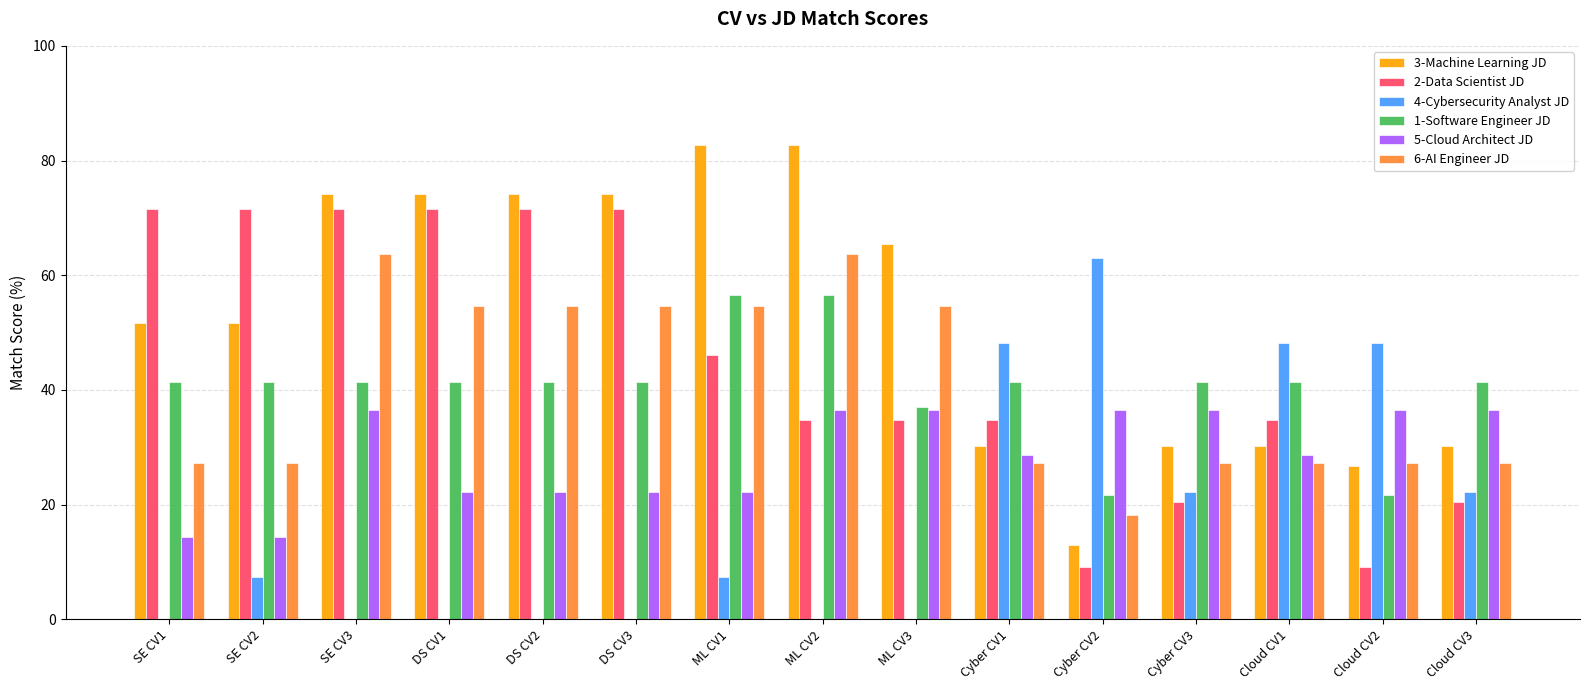

What is the greatest value displayed?

82.8